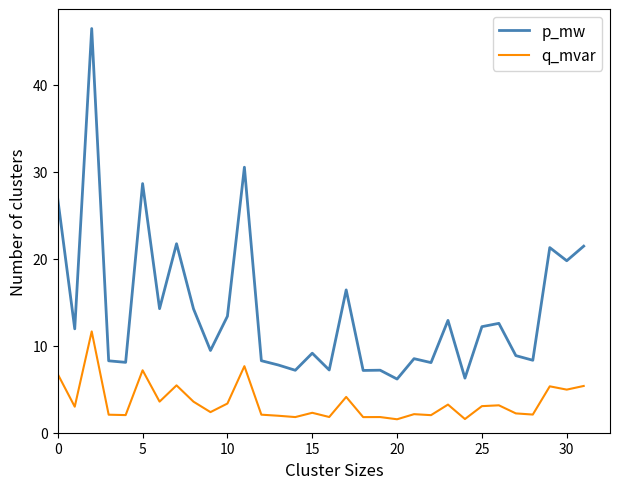

What is the minimum value for q_mvar?

1.5